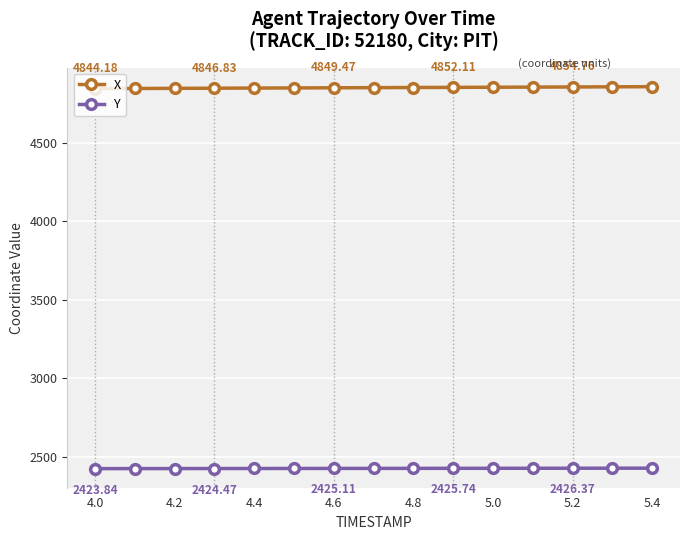

True or false: Y and X intersect in this chart.

False